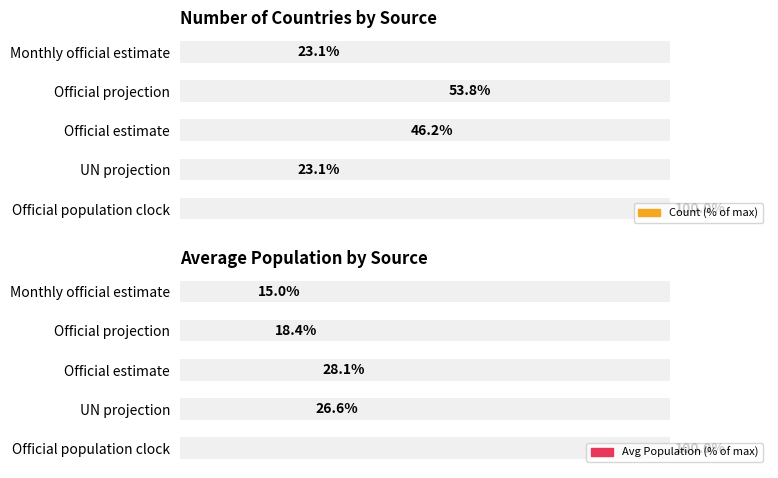

List the series in order of their overall mean, lowest first.

Avg Population (% of max), Count (% of max)